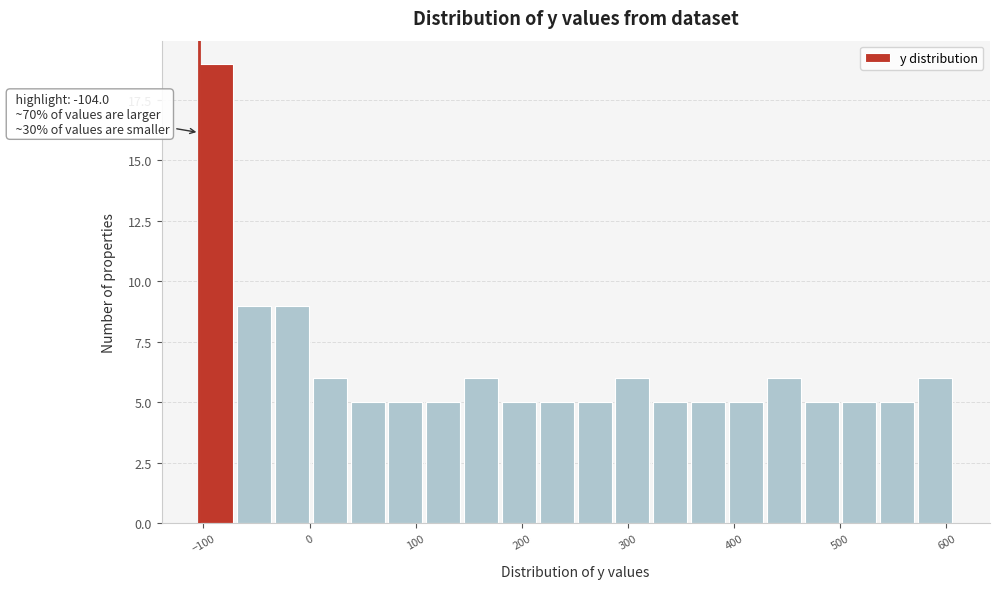

Read against the x-axis, roughly where is the centre of the tallest bar?

-90